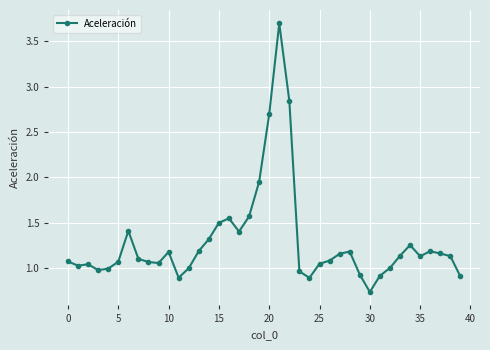

What is the difference between the maximum and minimum values?

3.0